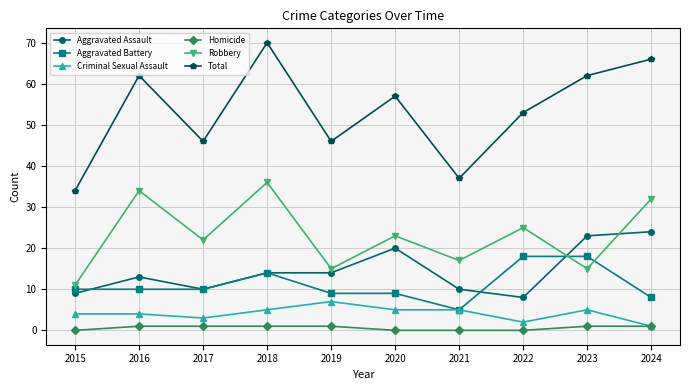

The Total series shows 57 at 2020. True or false?

True